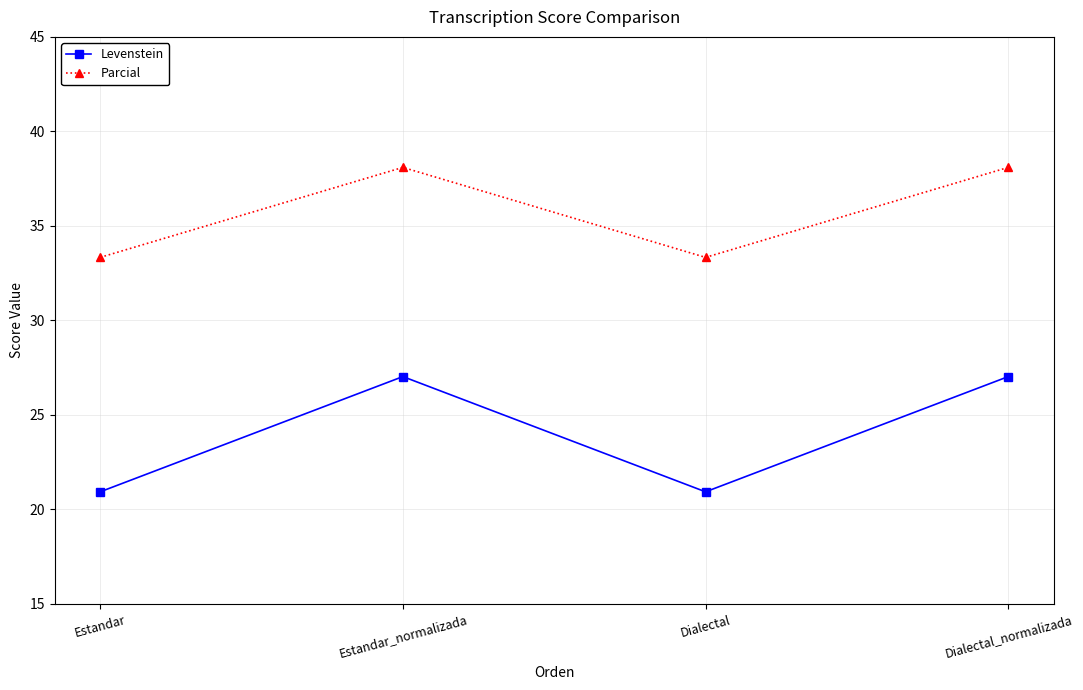

What is the lowest value of the Parcial series?

33.3